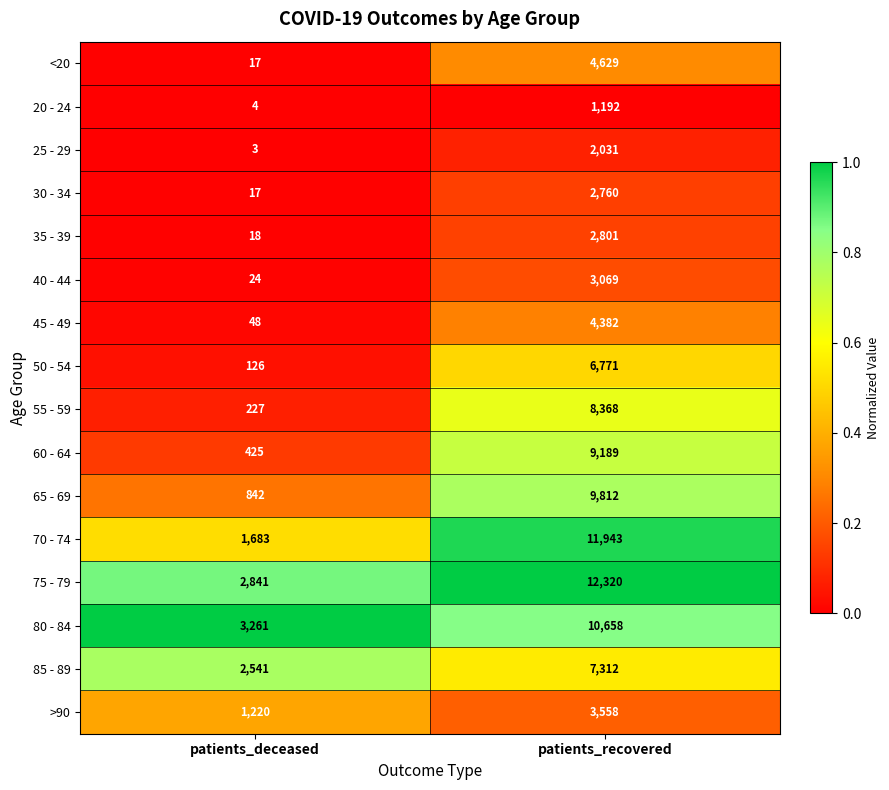

List the series in order of their peak value, highest first.

75 - 79, 70 - 74, 80 - 84, 65 - 69, 60 - 64, 55 - 59, 85 - 89, 50 - 54, <20, 45 - 49, >90, 40 - 44, 35 - 39, 30 - 34, 25 - 29, 20 - 24